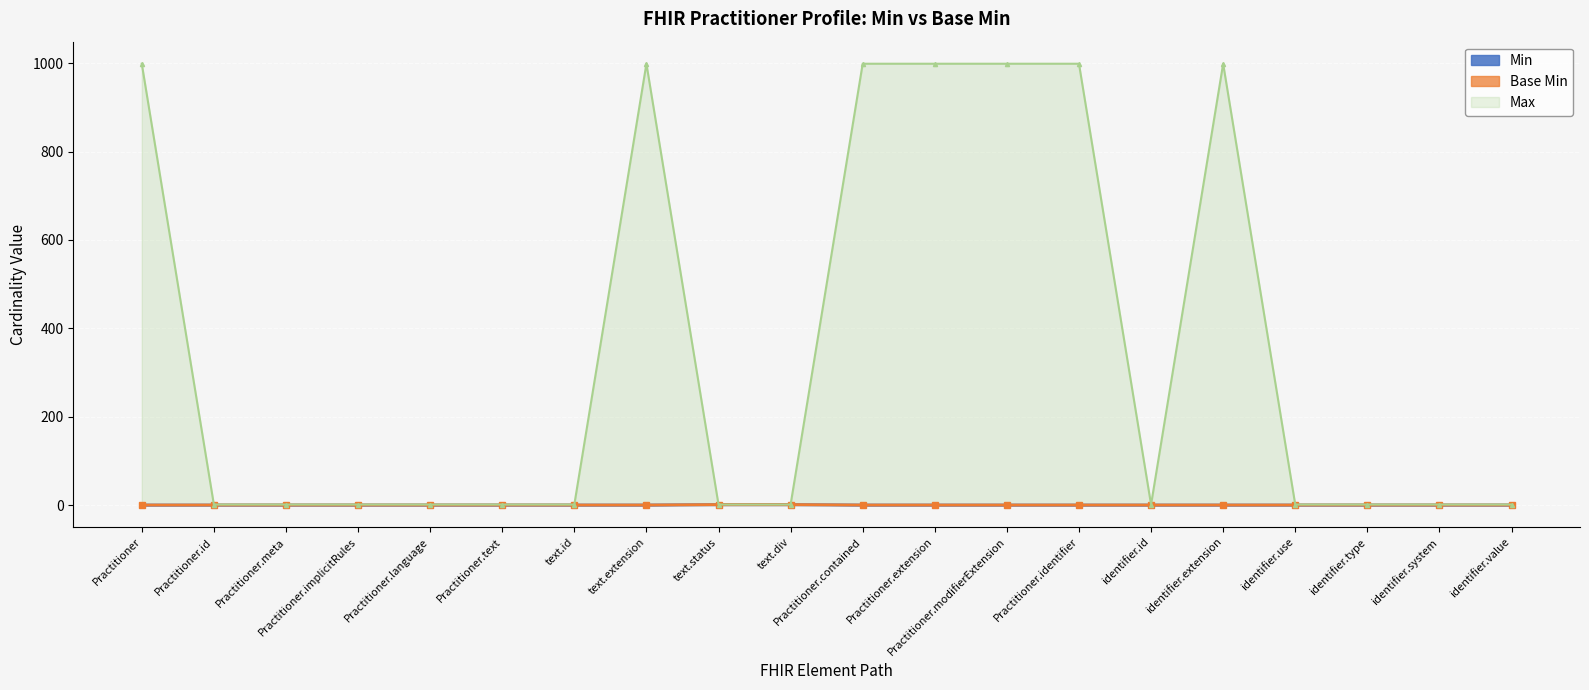

What is the sum of all Min values?

2